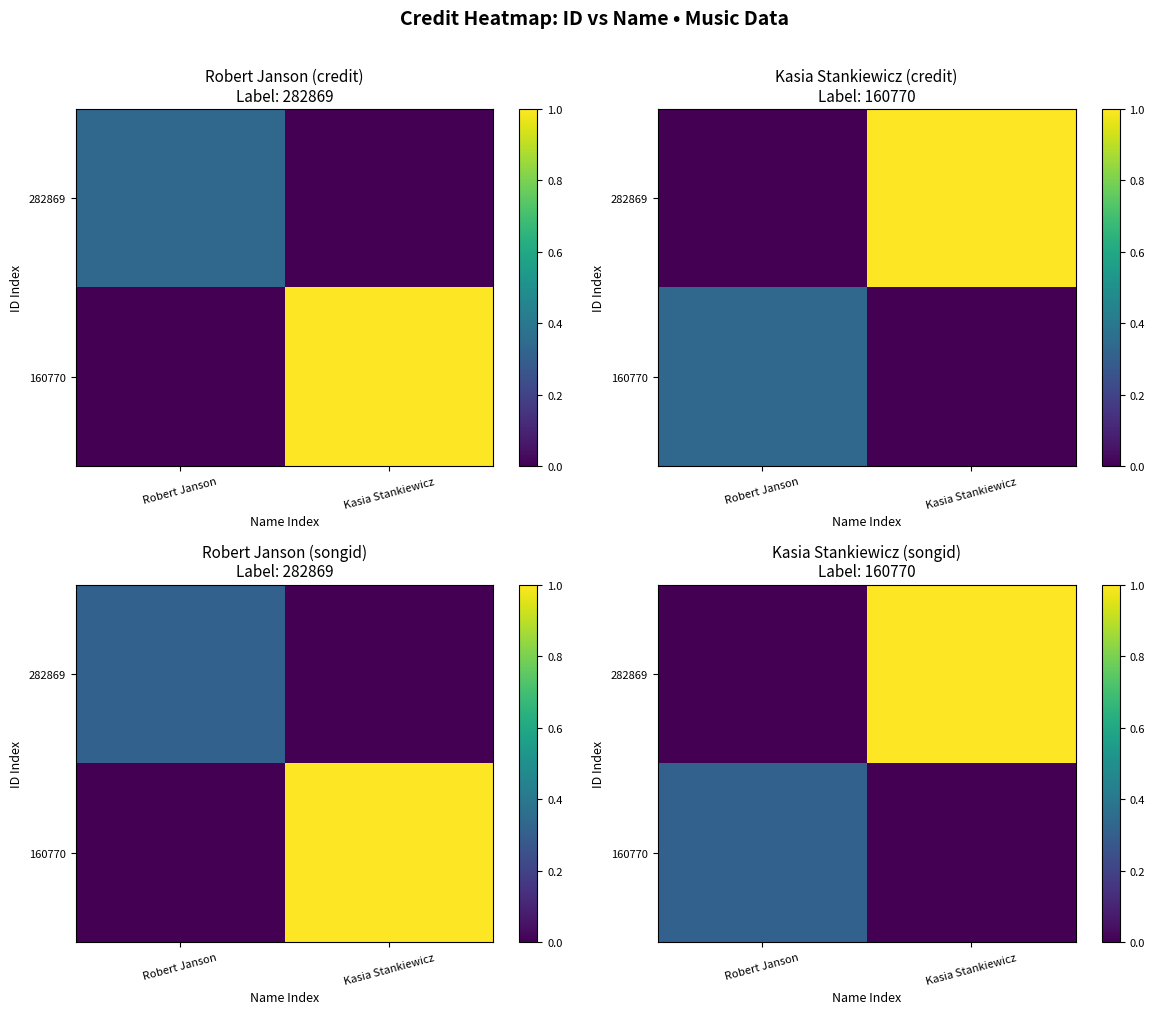

What is the difference between the 282869 values at Kasia Stankiewicz and Robert Janson?

1.0